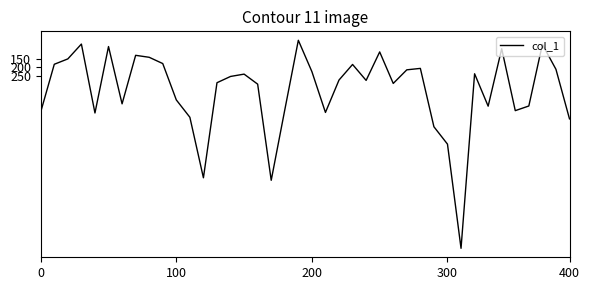

What is the maximum value shown in the chart?

1210